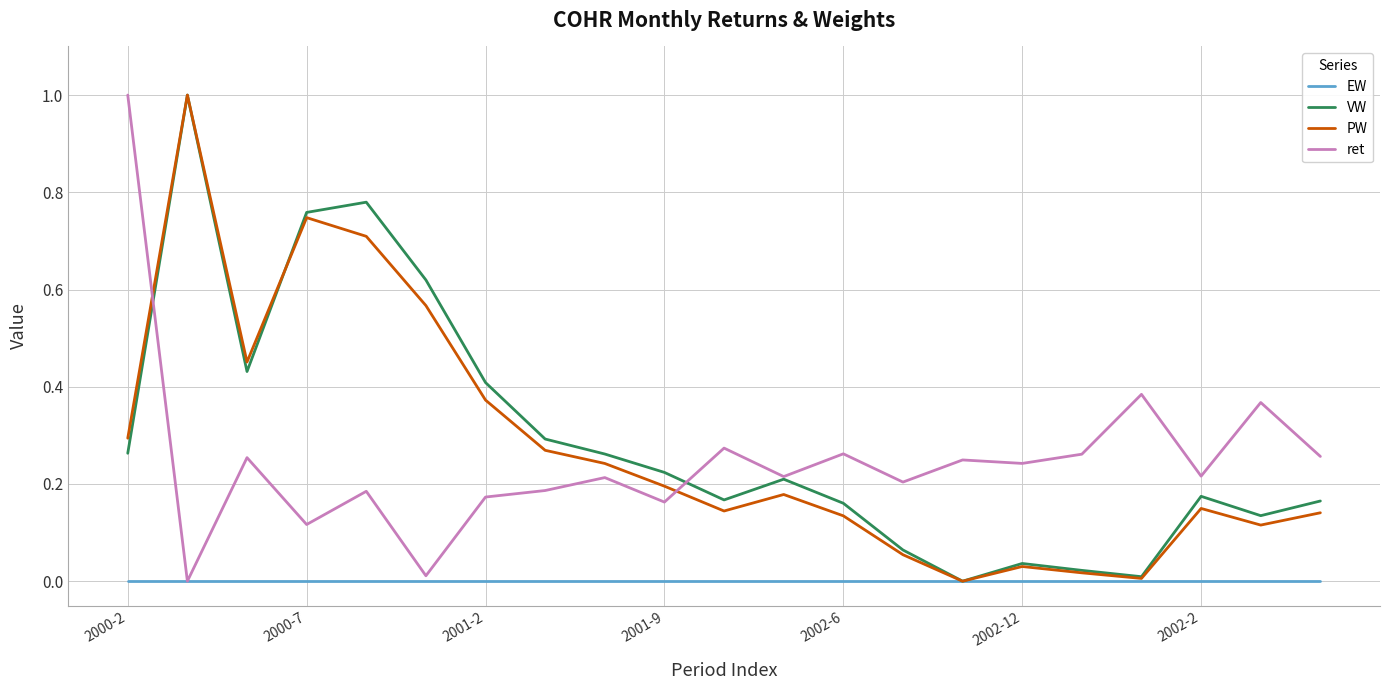

What is the highest value of the PW series?

1.0